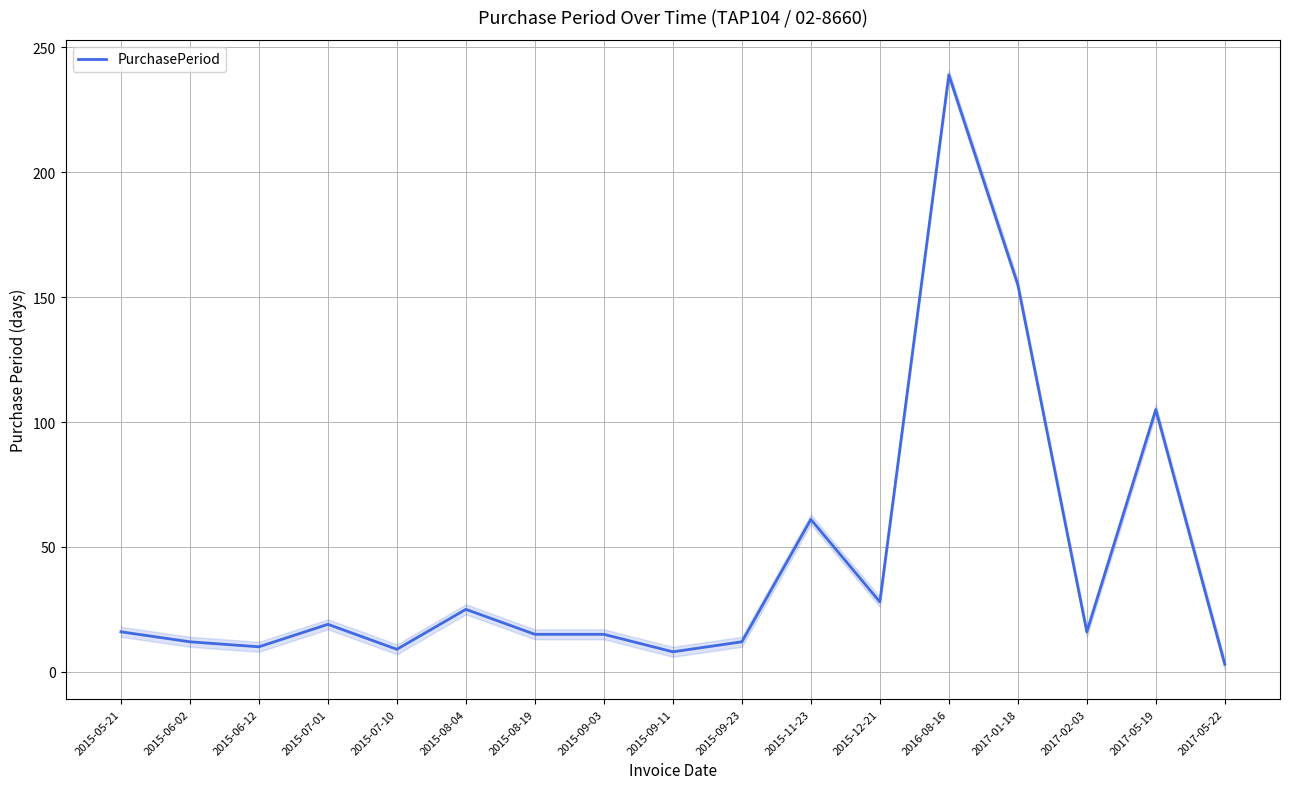

Reading left to right, list all the values displayed in this chart.

16	12	10	19	9	25	15	15	8	12	61	28	239	155	16	105	3